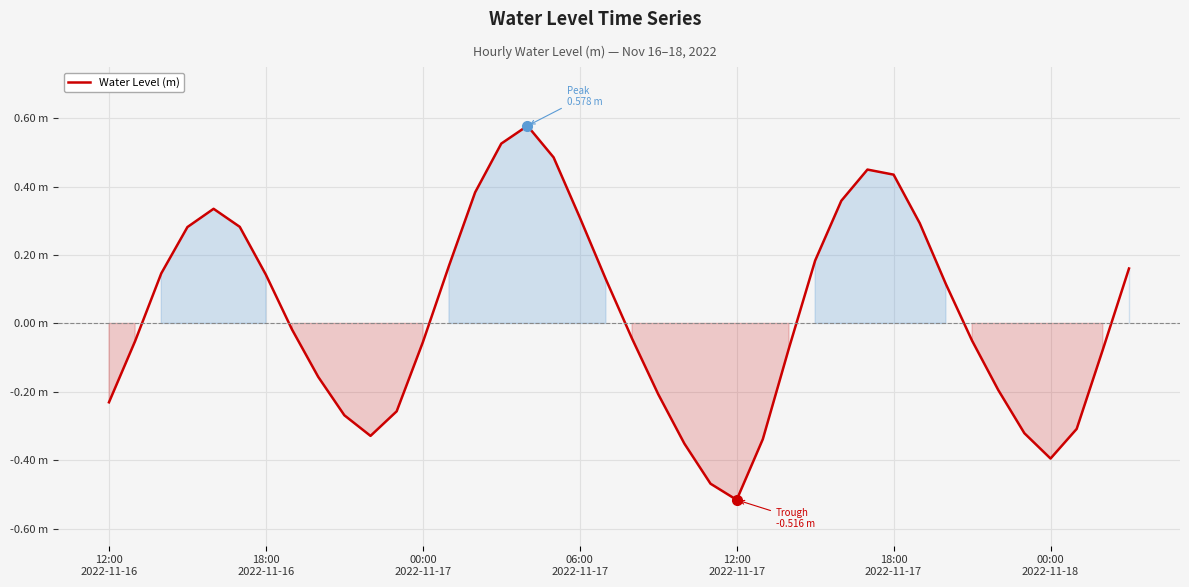

Does the chart have visible grid lines?

Yes